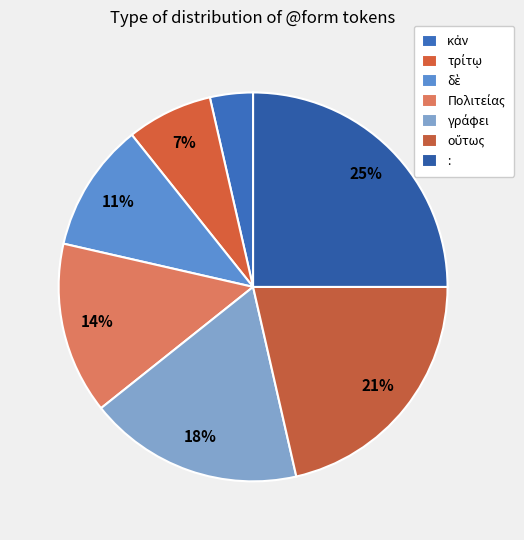

How many slices are in this pie chart?

7